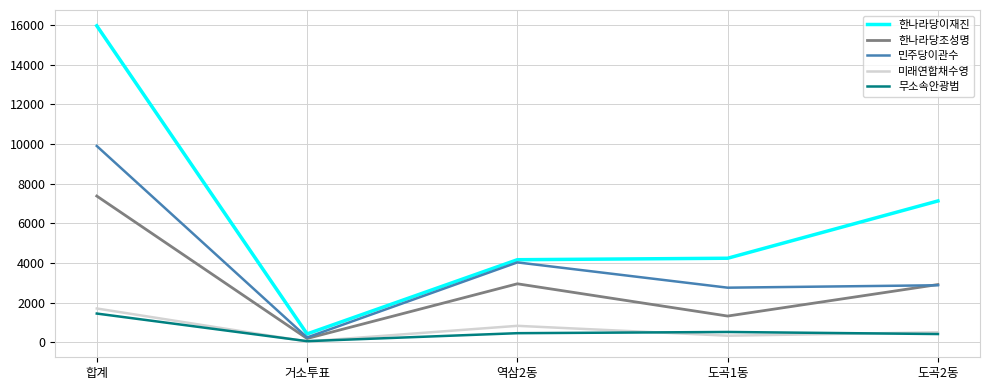

True or false: 한나라당이재진 and 무소속안광범 cross at least once.

False